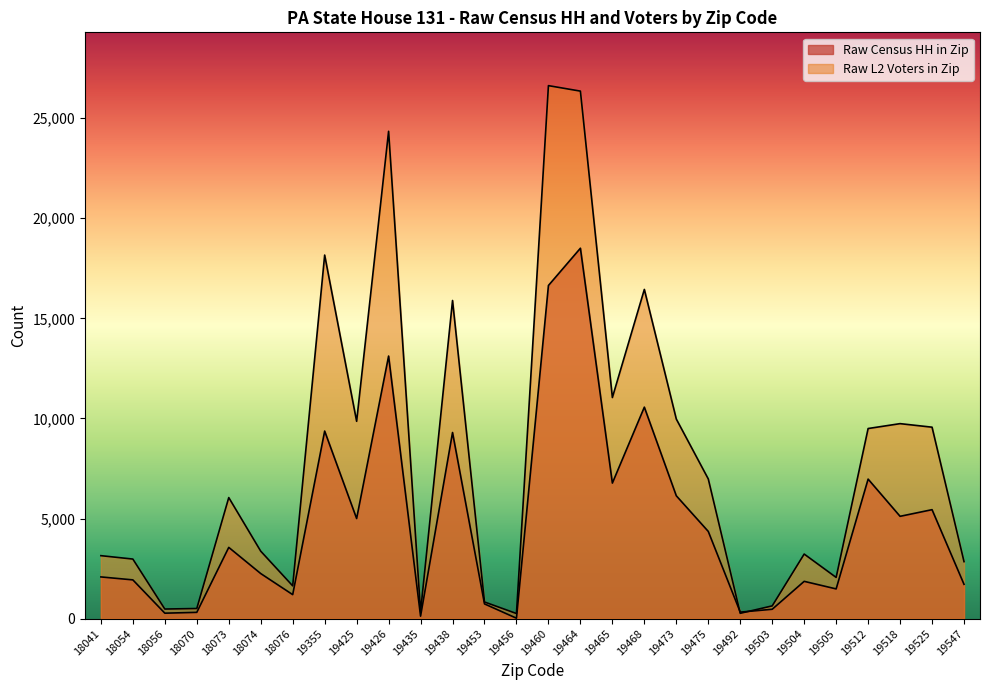

What is the difference between the highest and lowest values at 18074?

1118